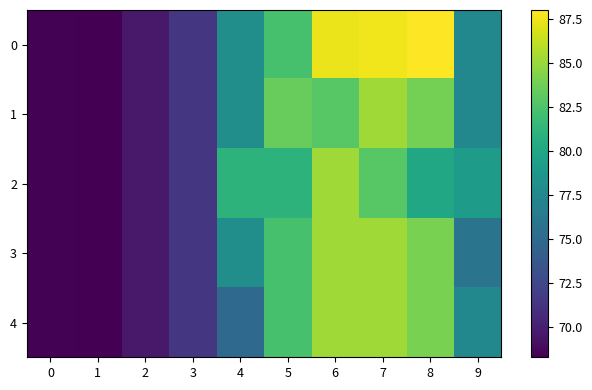

At which category is the sum across all series the highest?

7